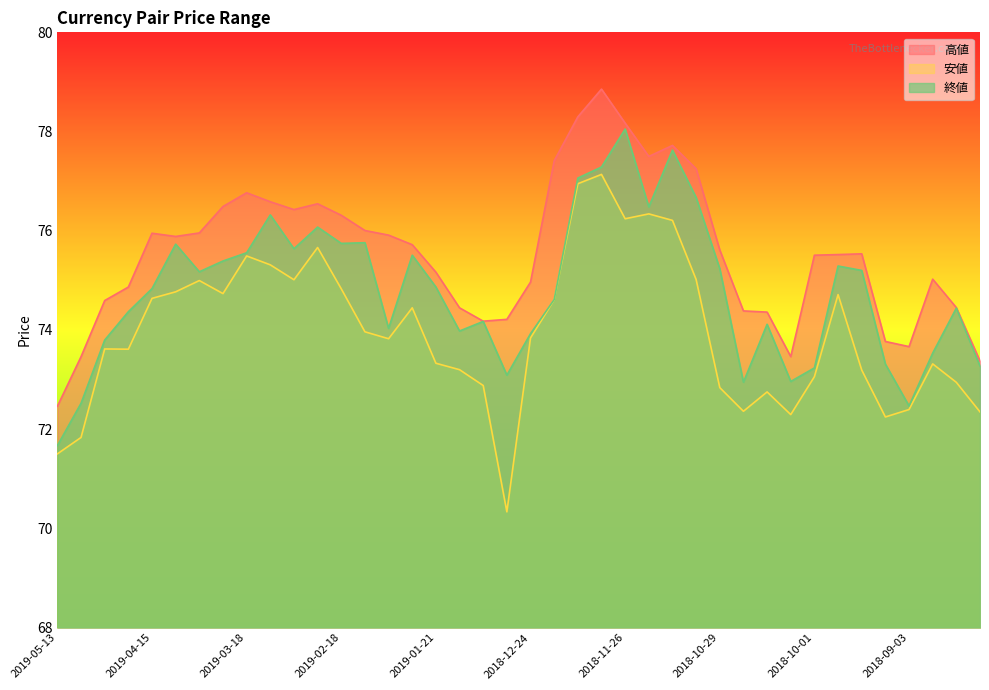

True or false: 終値 has more than 2 points higher than both neighbors.

True